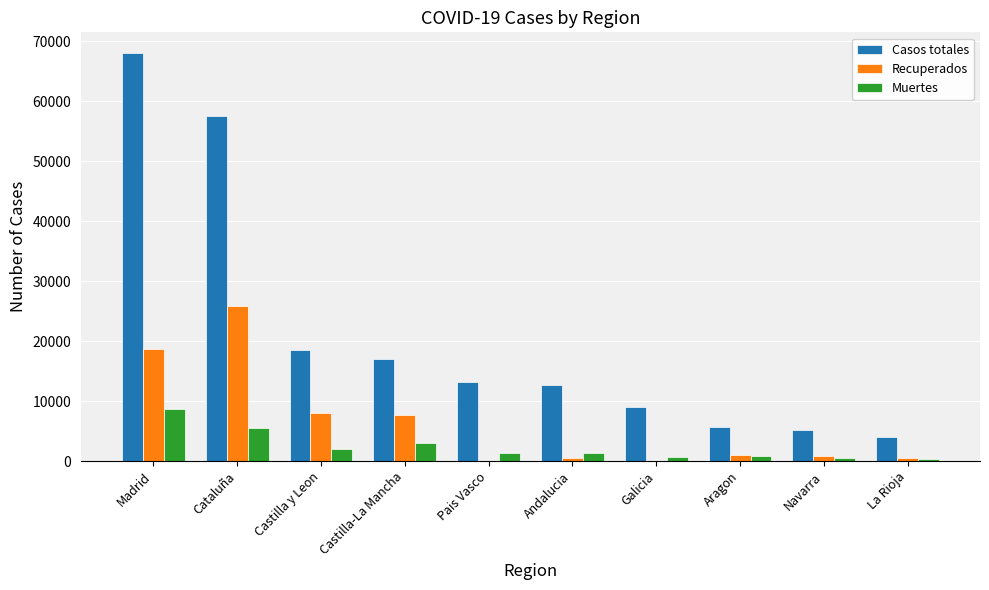

The Casos totales series shows 6313 at Galicia. True or false?

False